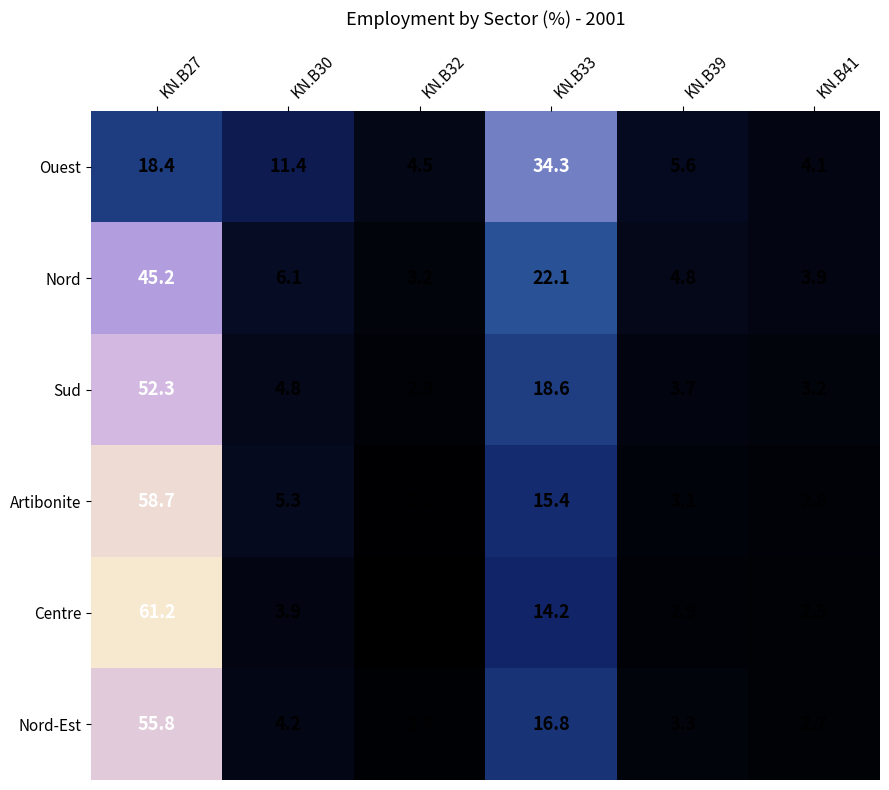

Count the number of categories in the chart.

6